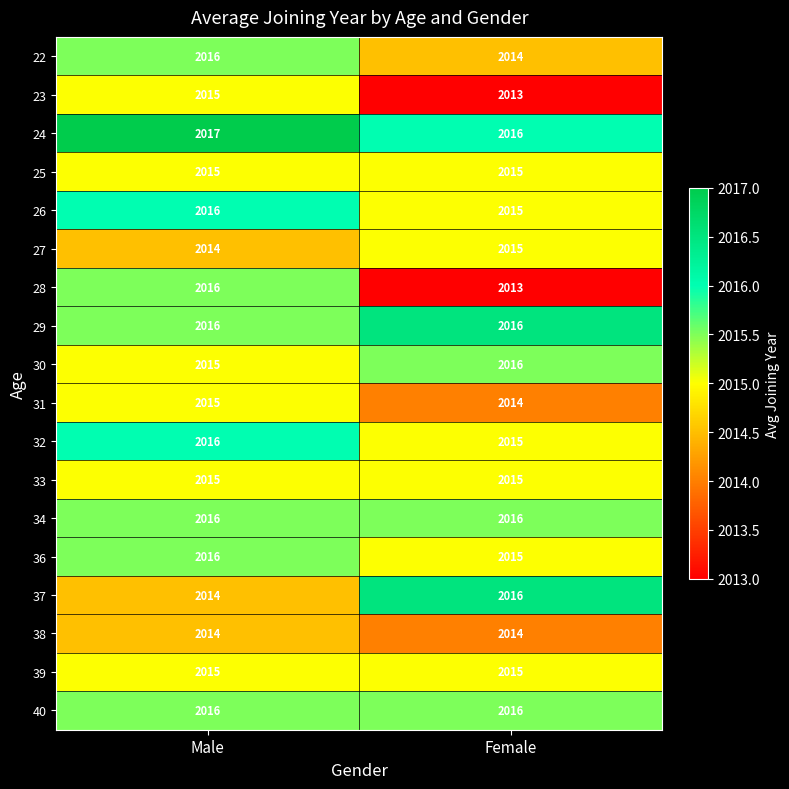

What is the lowest value of the 39 series?

2015